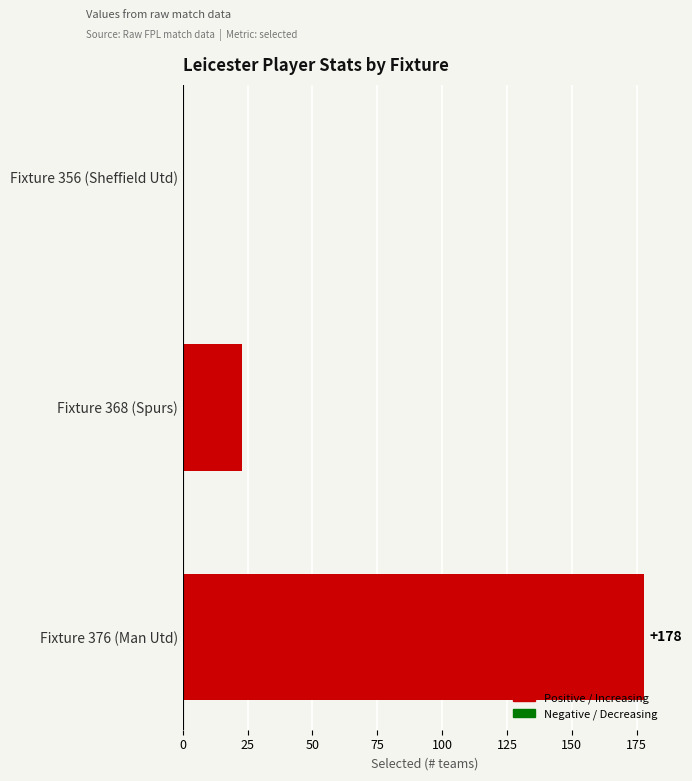

Reading top to bottom, what are all the values shown in this chart?

Fixture 356 (Sheffield Utd)=0	Fixture 368 (Spurs)=23	Fixture 376 (Man Utd)=178